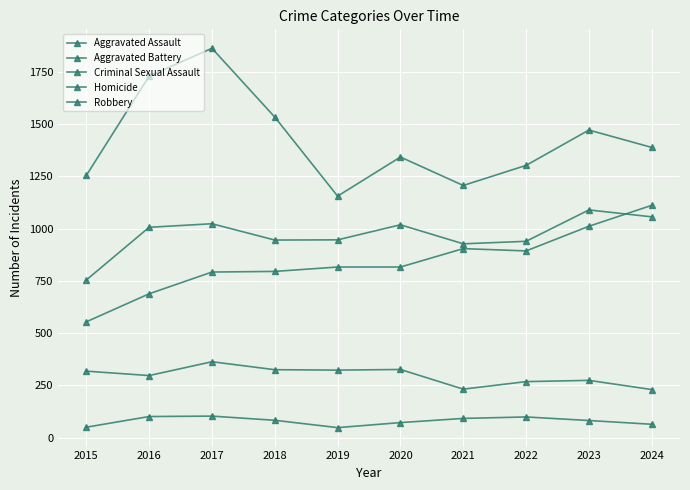

Count the number of categories in the chart.

10